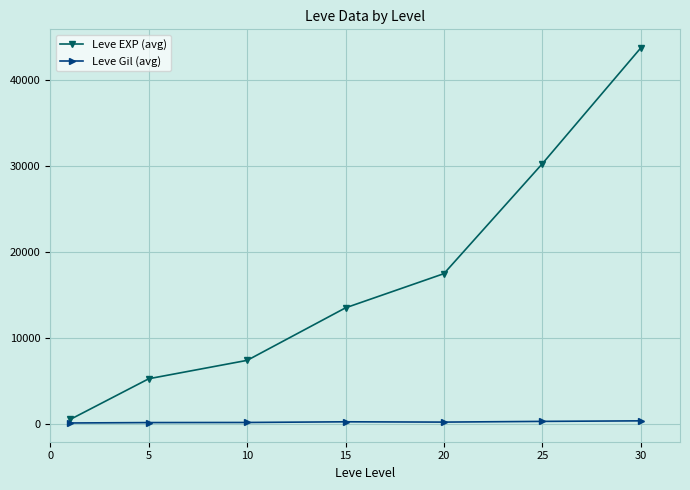

What is the maximum value shown in the chart?

43730.0